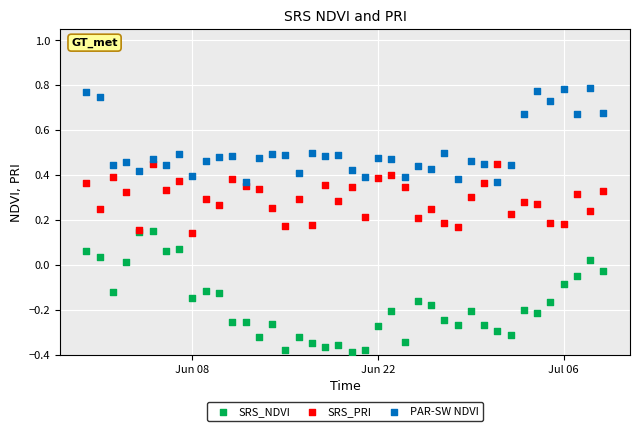

Which series contains the lowest Y value?

SRS_NDVI